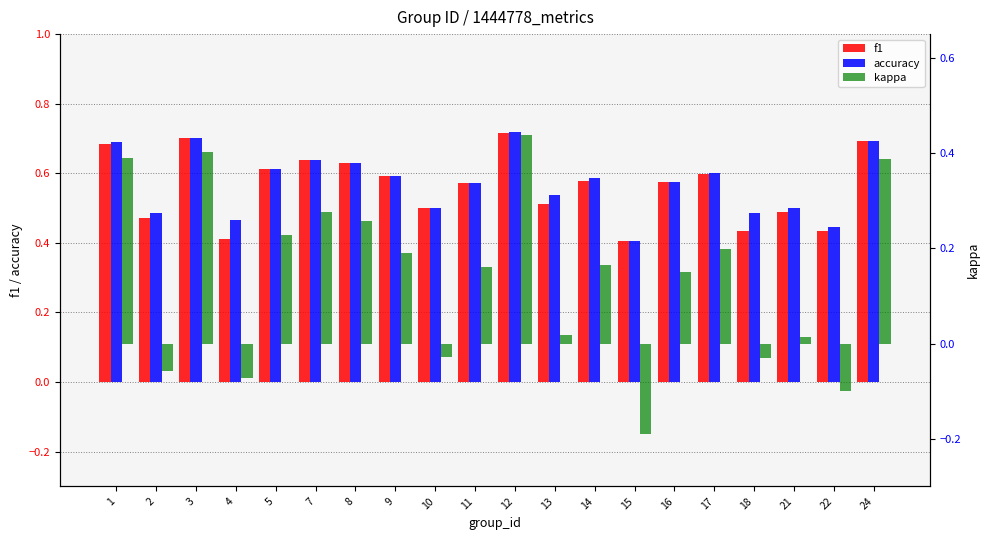

What is the sum of the kappa values at 18 and 2?

-0.1